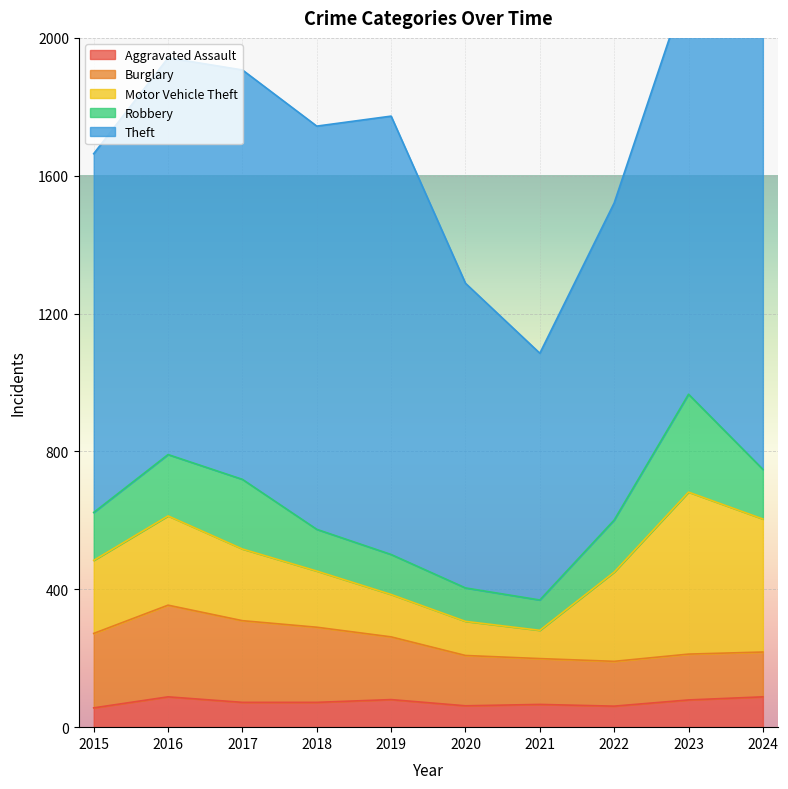

What is the value of the Burglary point at the 5th from the left?

182